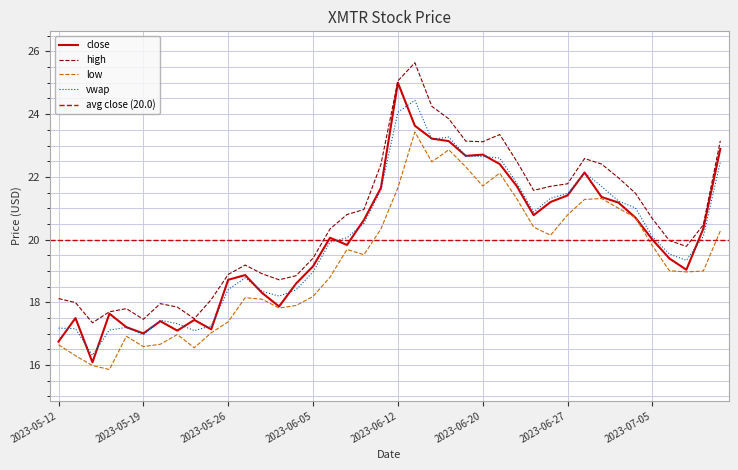

What is the highest value of the high series?

25.6